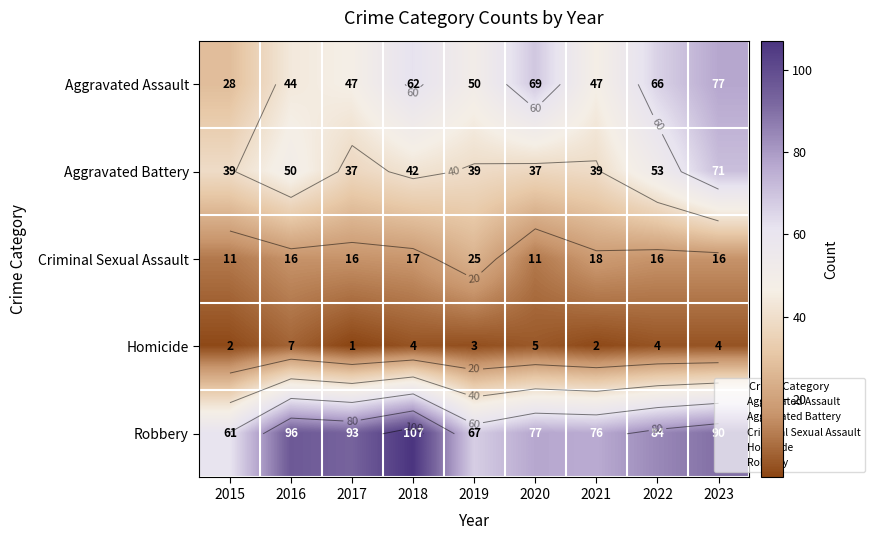

Where does the Homicide series first go above 4?

2016